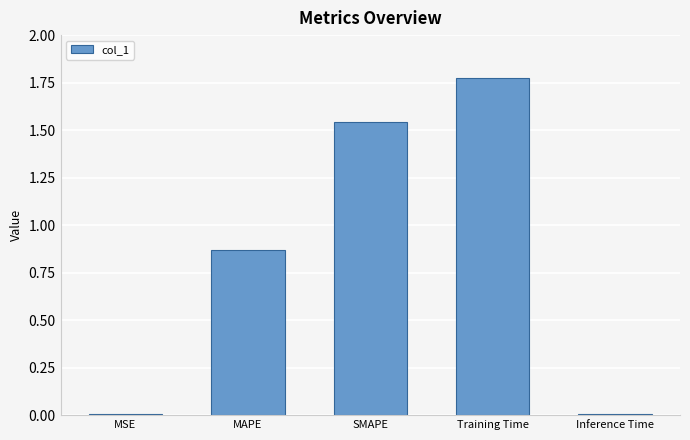

Which label corresponds to the largest value in the chart?

Training Time